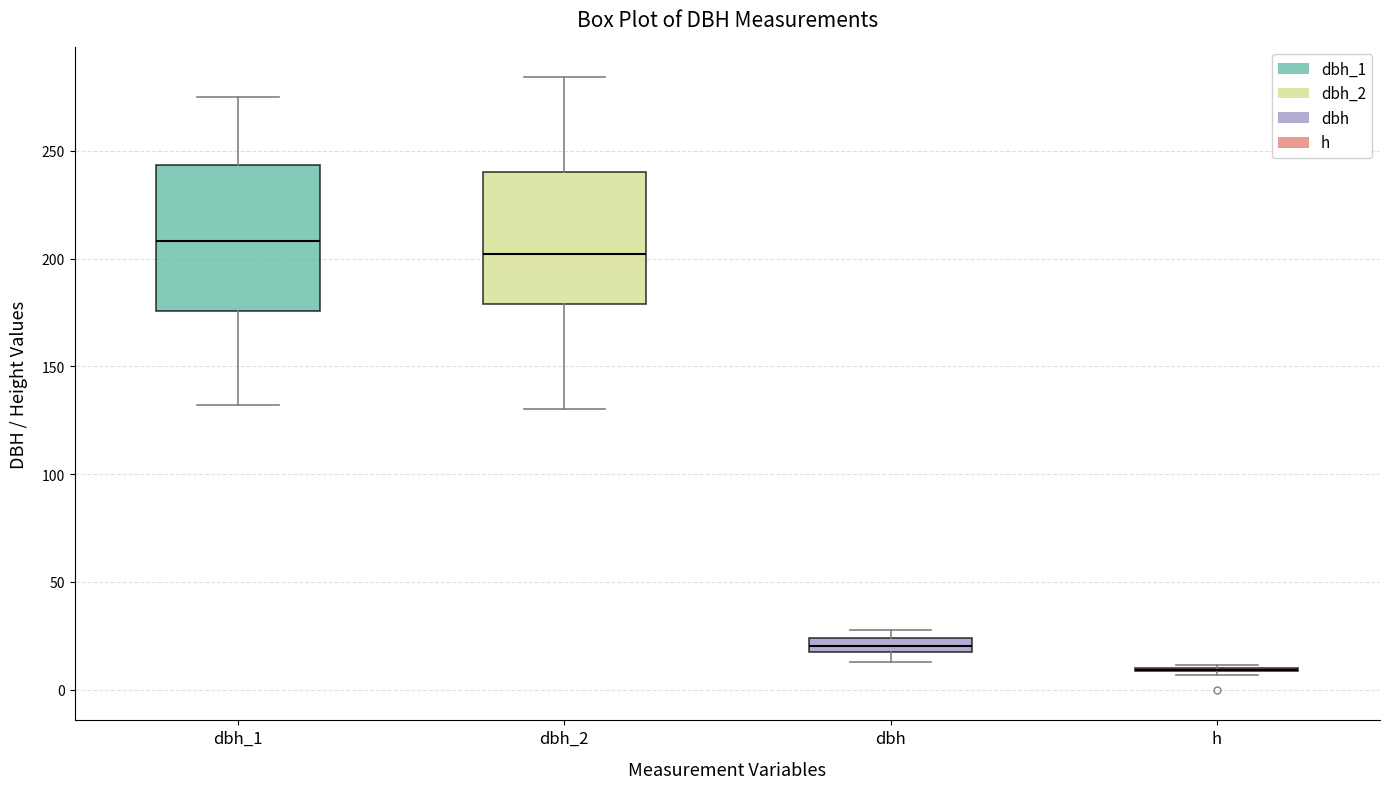

Comparing the boxes themselves (not the whiskers), which one is the tallest?

dbh_1